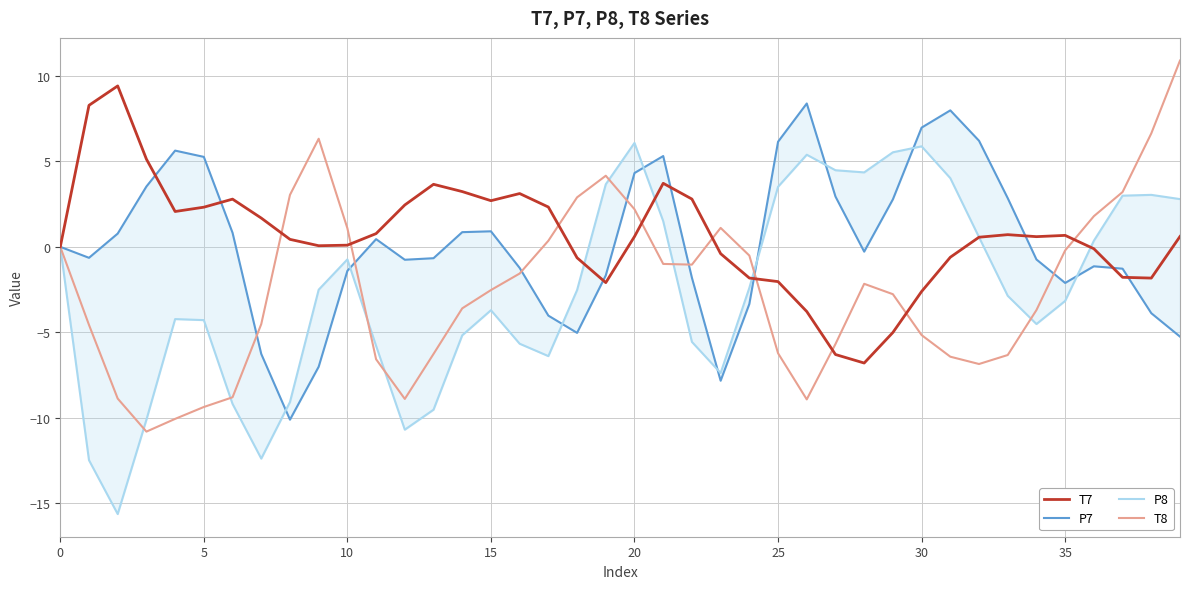

How many data points does each series have?

40